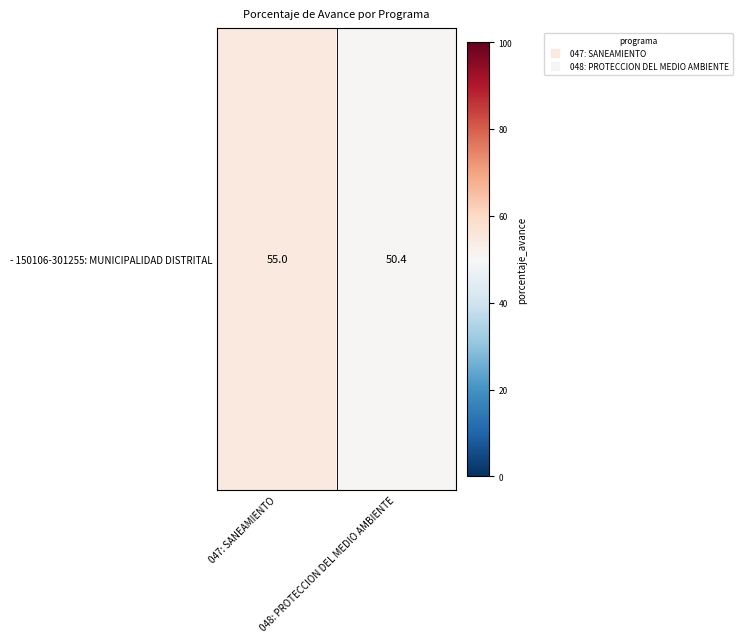

What is the average value?

52.7